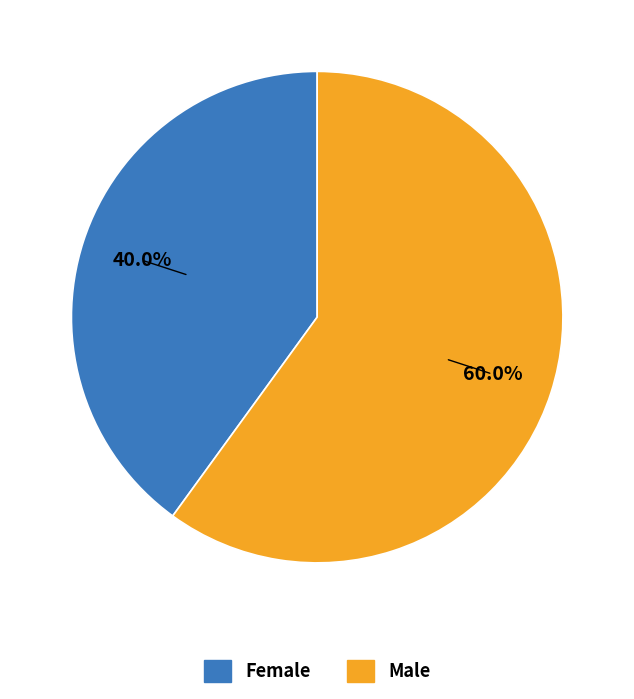

To the nearest percent, what portion does Female represent?

40%